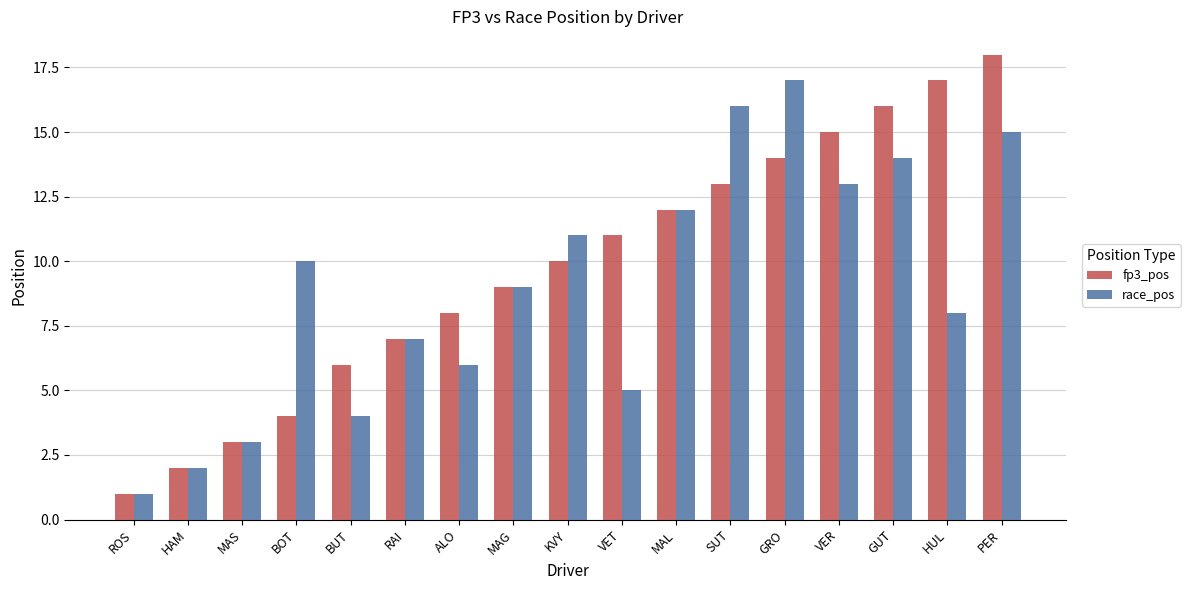

What is the difference between the second highest and minimum values in the race_pos series?

15